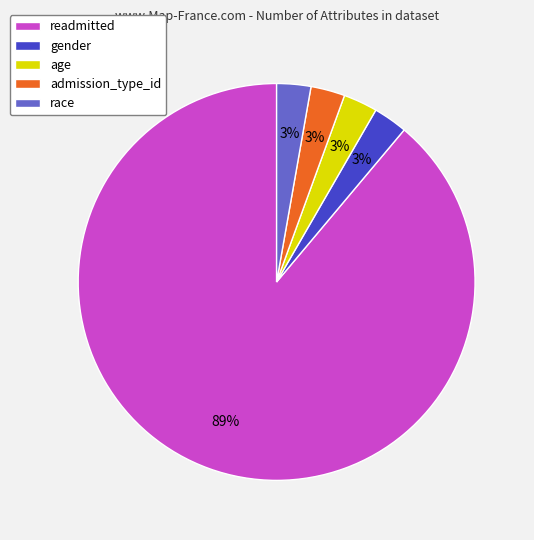

Combined, do gender and age account for over 50%?

No